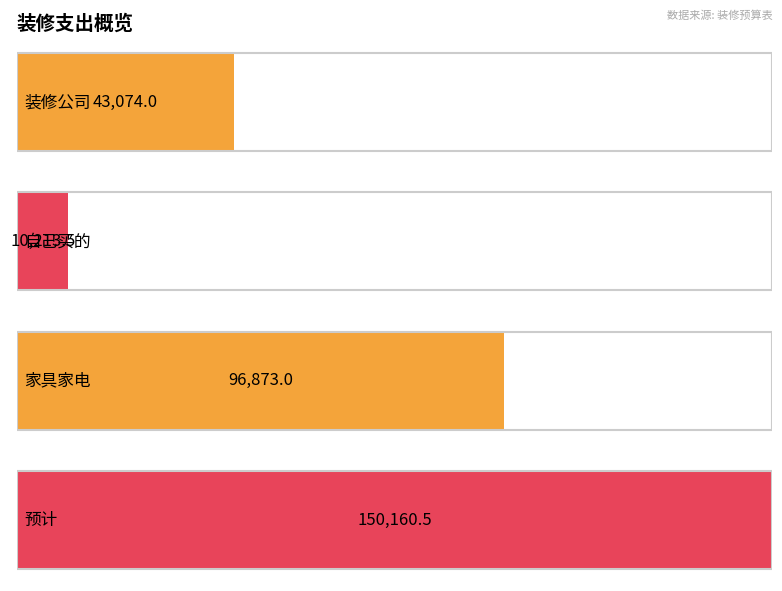

What is the value of the 3rd bar from the left?

96873.0